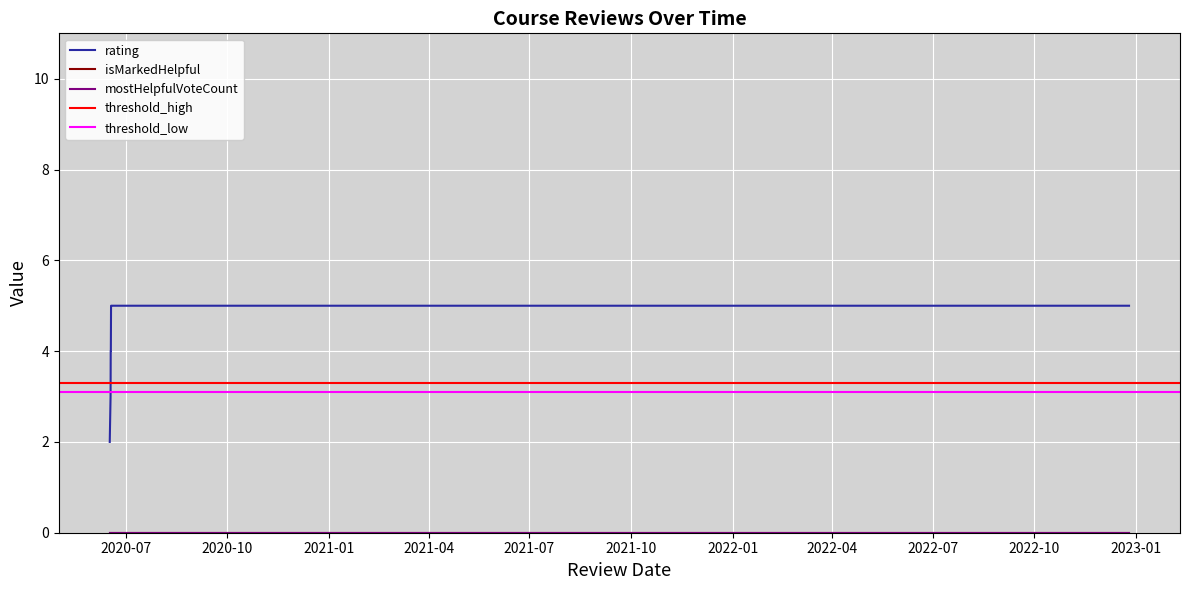

Is it true that rating equals 5 at 7?

True